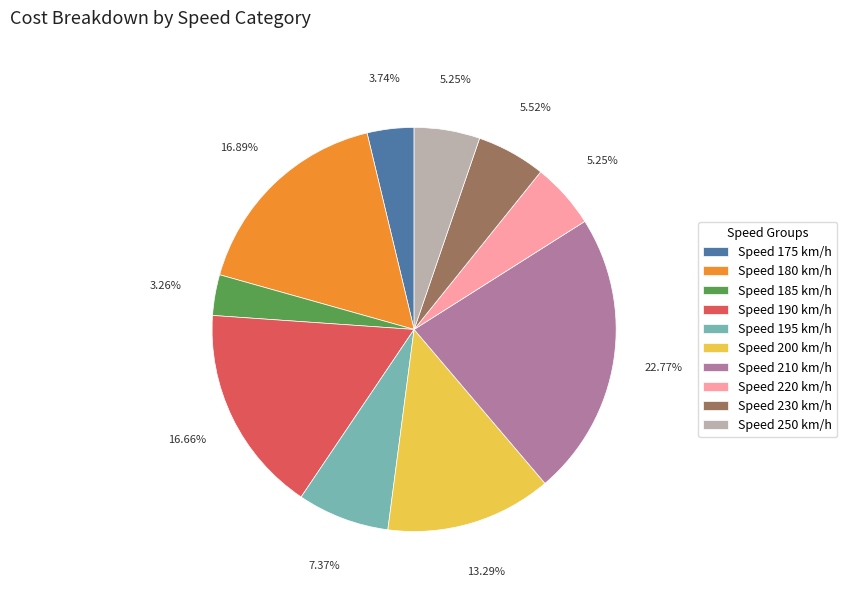

Which category has the biggest portion of the pie?

Speed 210 km/h